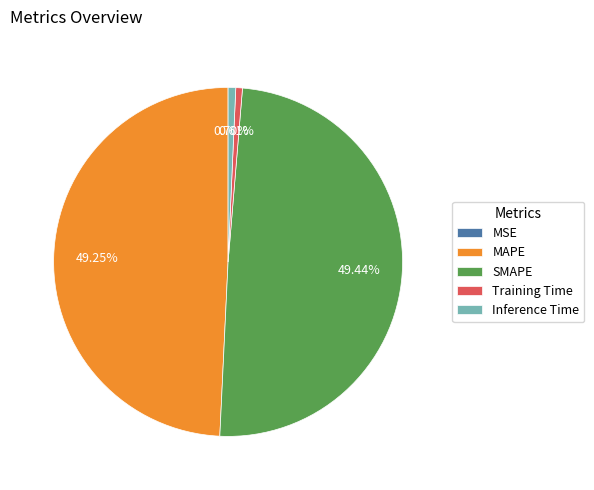

Does MAPE represent more than half of the total?

No